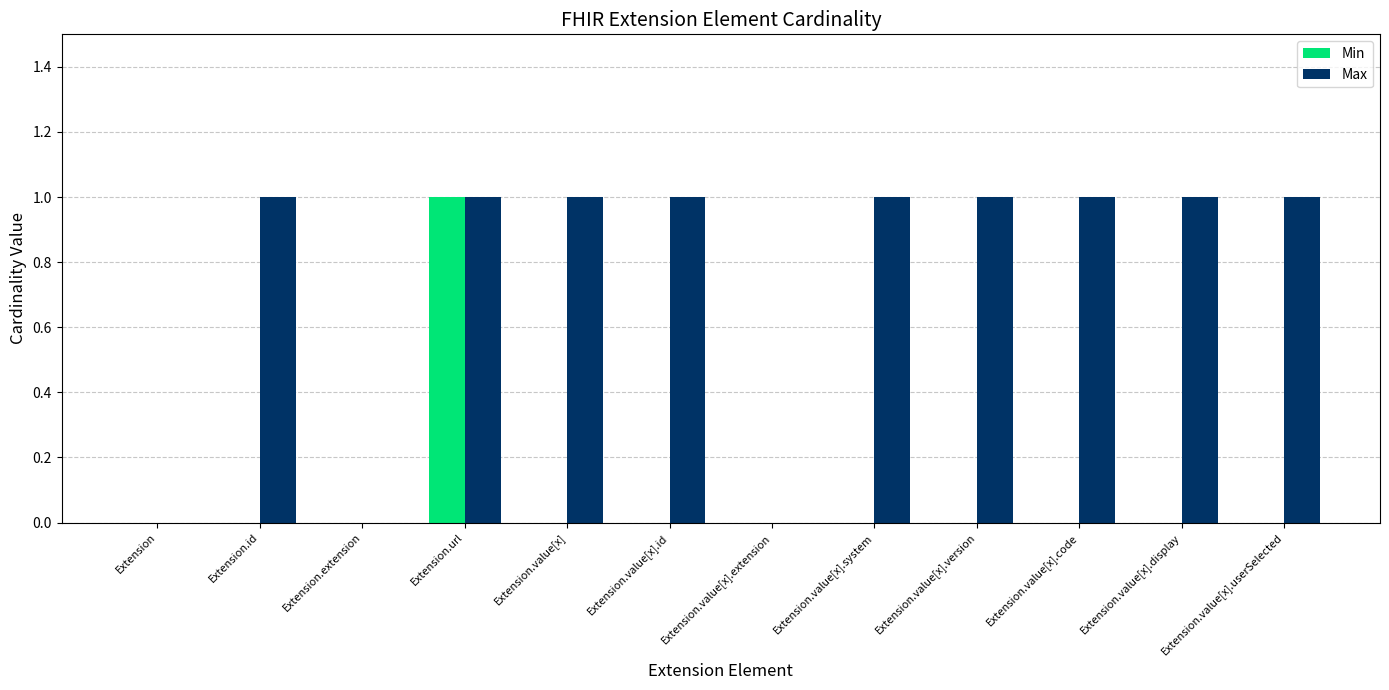

What is the average value of the Max series?

1